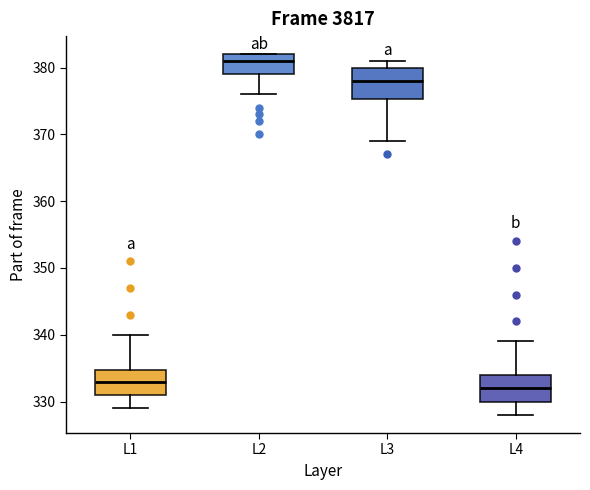

Reading left to right, transcribe this box plot: for each box, give where its median line is, the range the box spans, and where its two whiskers end, as read against the y-axis. The values are not printed on the chart, so give them approximately, as read against the axis.

L1: median 333, box 331 to 335, whiskers 329 to 340
L2: median 381, box 379 to 382, whiskers 376 to 382
L3: median 378, box 375 to 380, whiskers 369 to 381
L4: median 332, box 330 to 334, whiskers 328 to 339